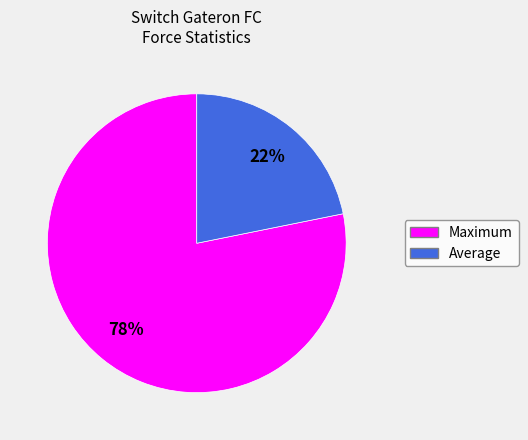

What percentage is the Average slice, to the nearest percent?

22%